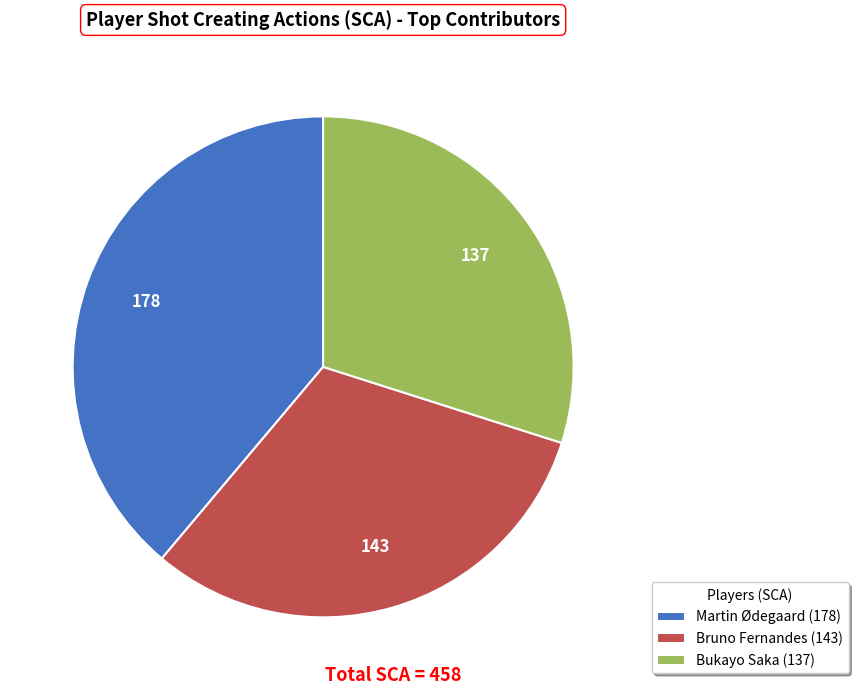

Rank the categories by value from highest to lowest.

Martin Ødegaard, Bruno Fernandes, Bukayo Saka